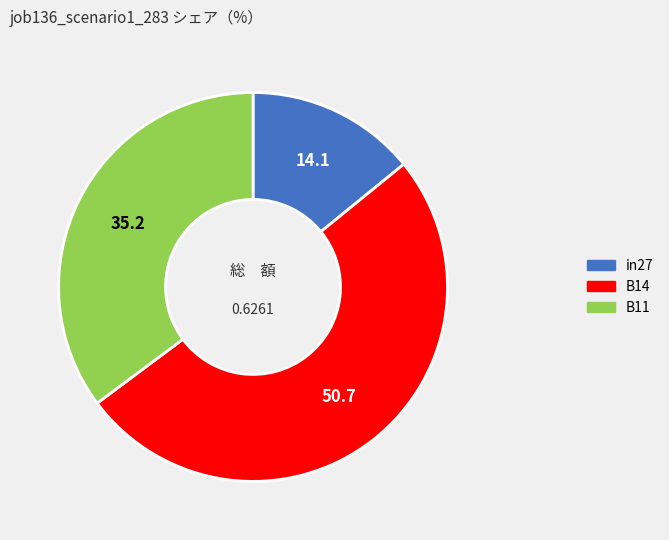

How many segments does this pie chart have?

3